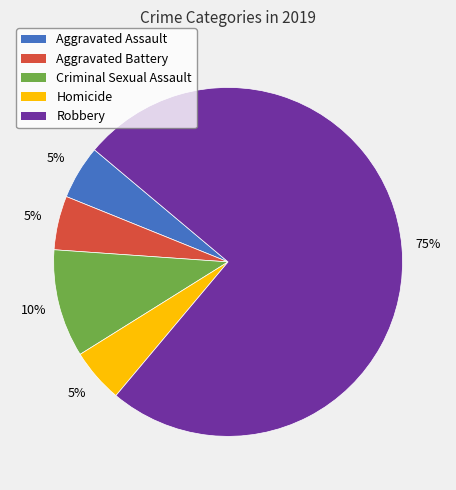

What is the ratio of the value at Homicide to the value at Criminal Sexual Assault?

0.5